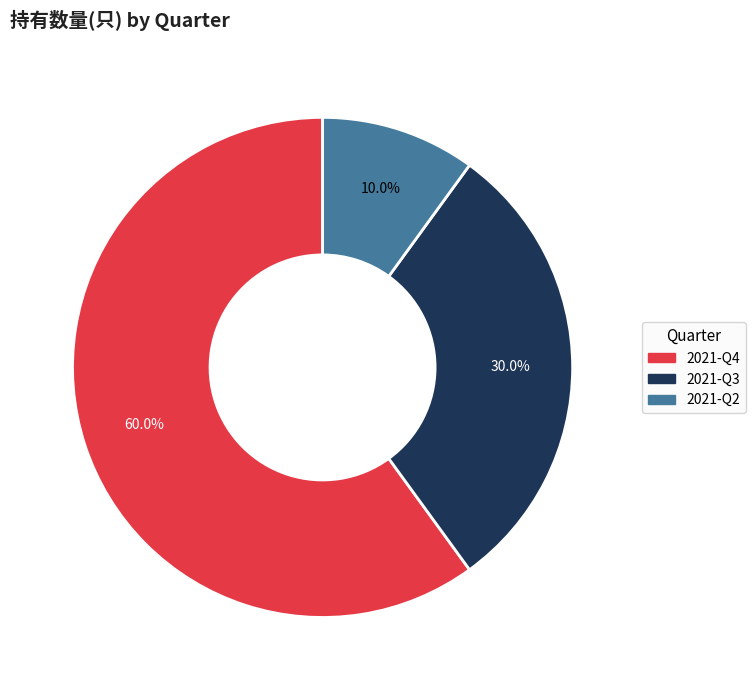

The 2021-Q4 slice represents 49% of the pie. True or false?

False